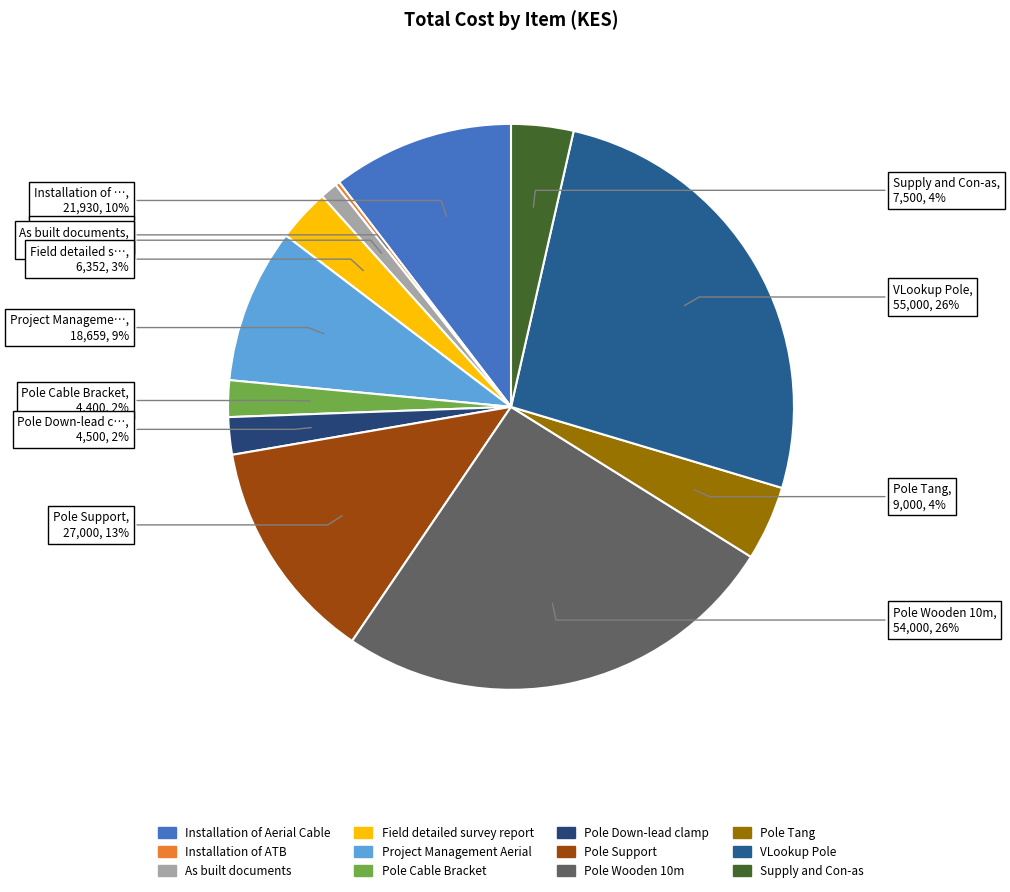

Rank the categories by value from lowest to highest.

Installation of ATB, As built documents, Pole Cable Bracket, Pole Down-lead clamp, Field detailed survey report, Supply and Con-as, Pole Tang, Project Management Aerial, Installation of Aerial Cable, Pole Support, Pole Wooden 10m, VLookup Pole